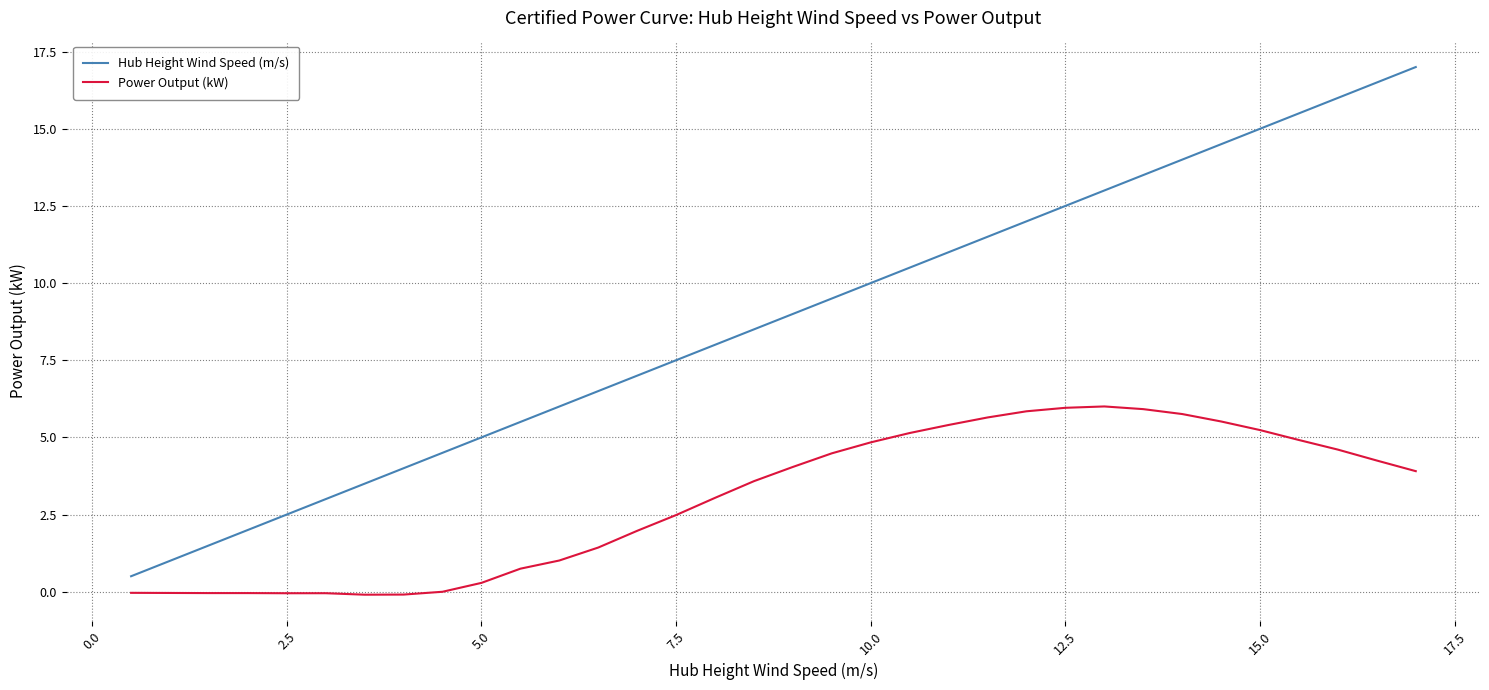

What is the maximum value for Power Output (kW)?

6.0